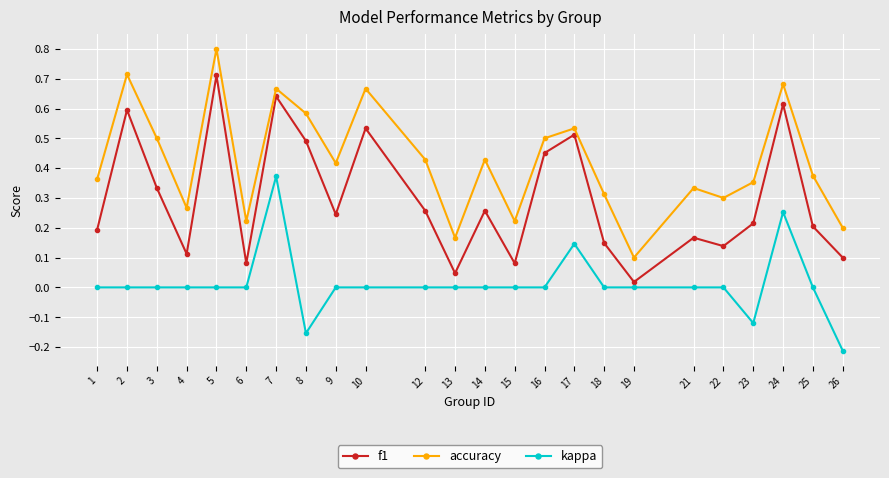

Which category has the lowest value in the kappa series?

26